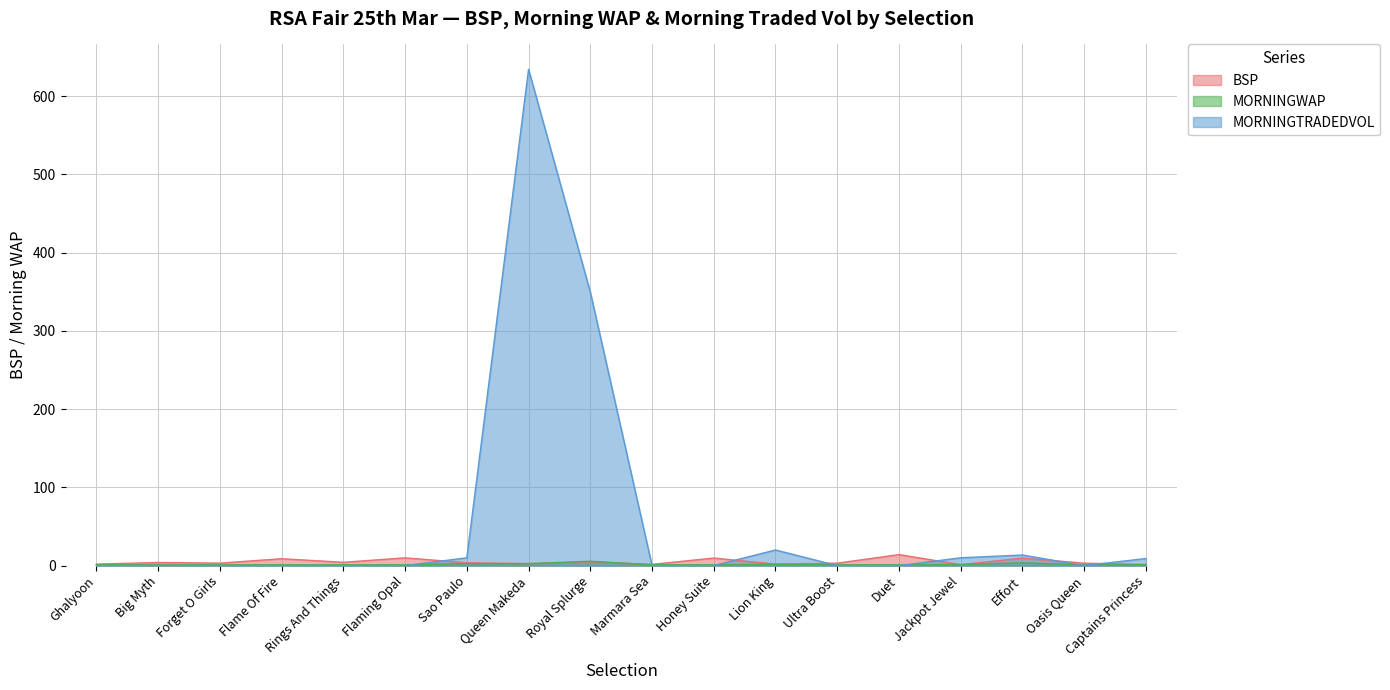

What is the value of the BSP point at the 16th from the left?

9.6